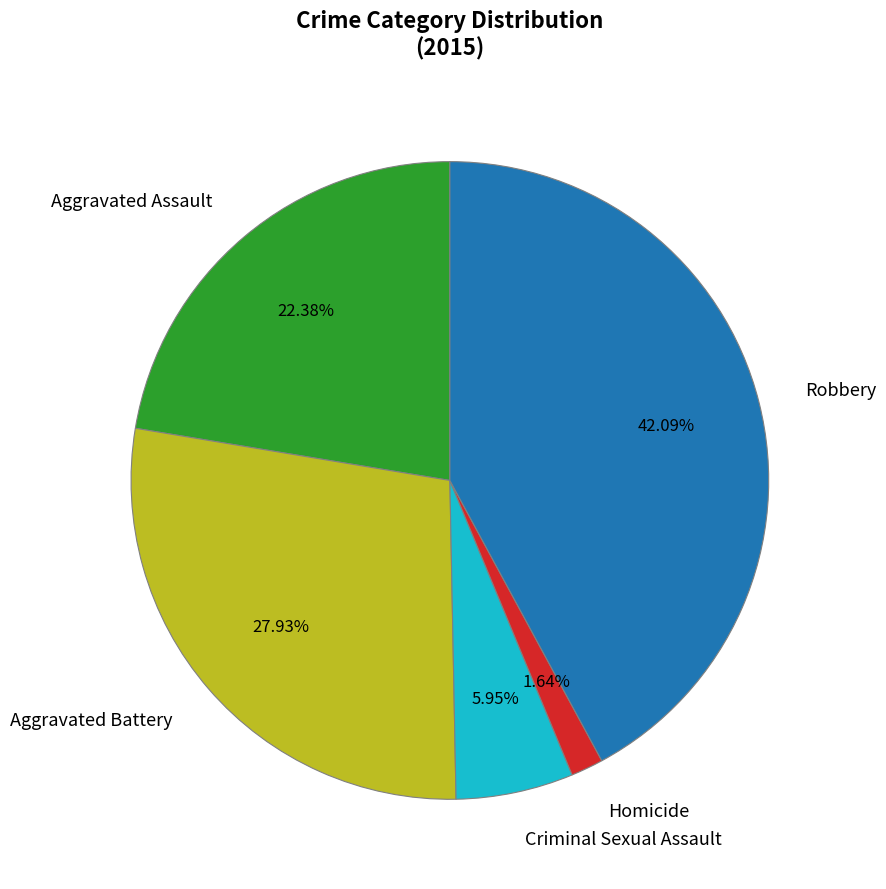

To the nearest percent, what portion does Robbery represent?

42%